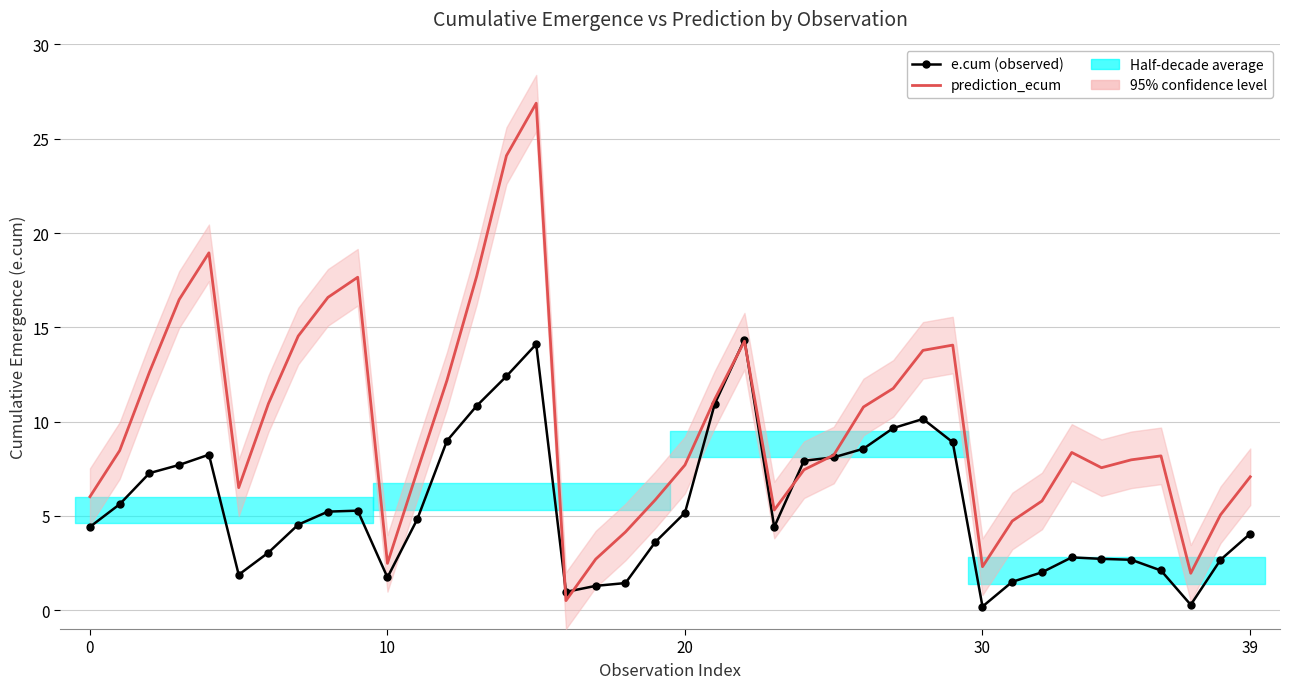

Count the number of categories in the chart.

40